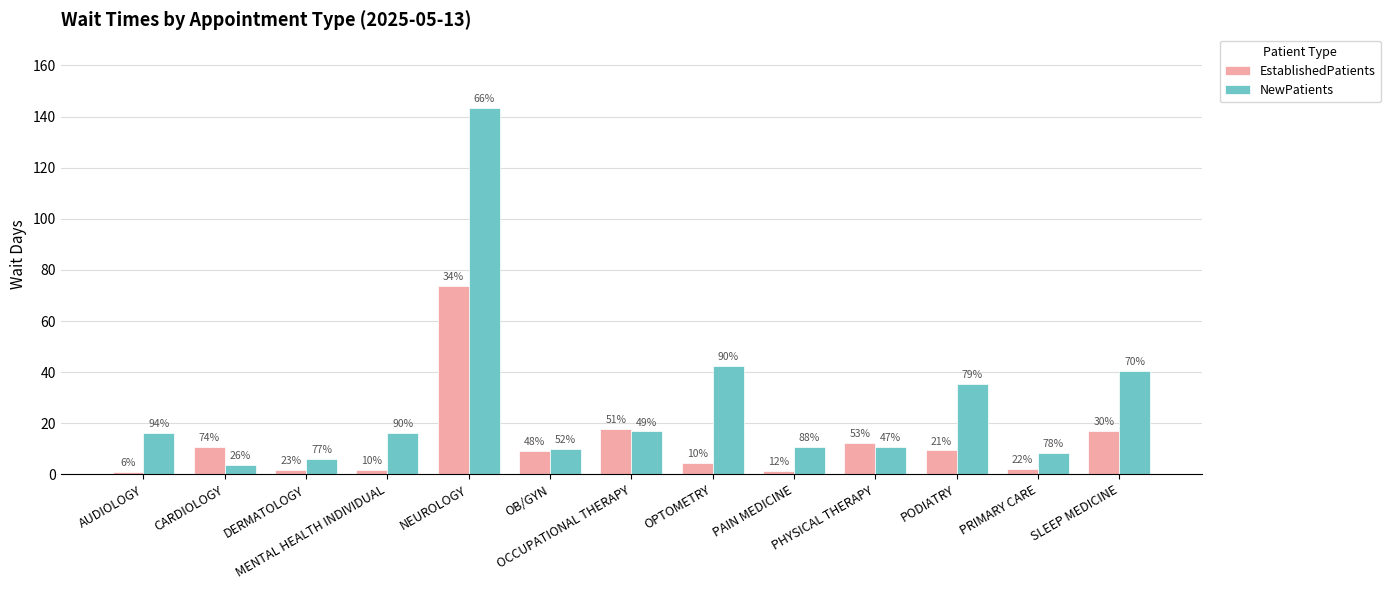

What position from the right is PRIMARY CARE?

2